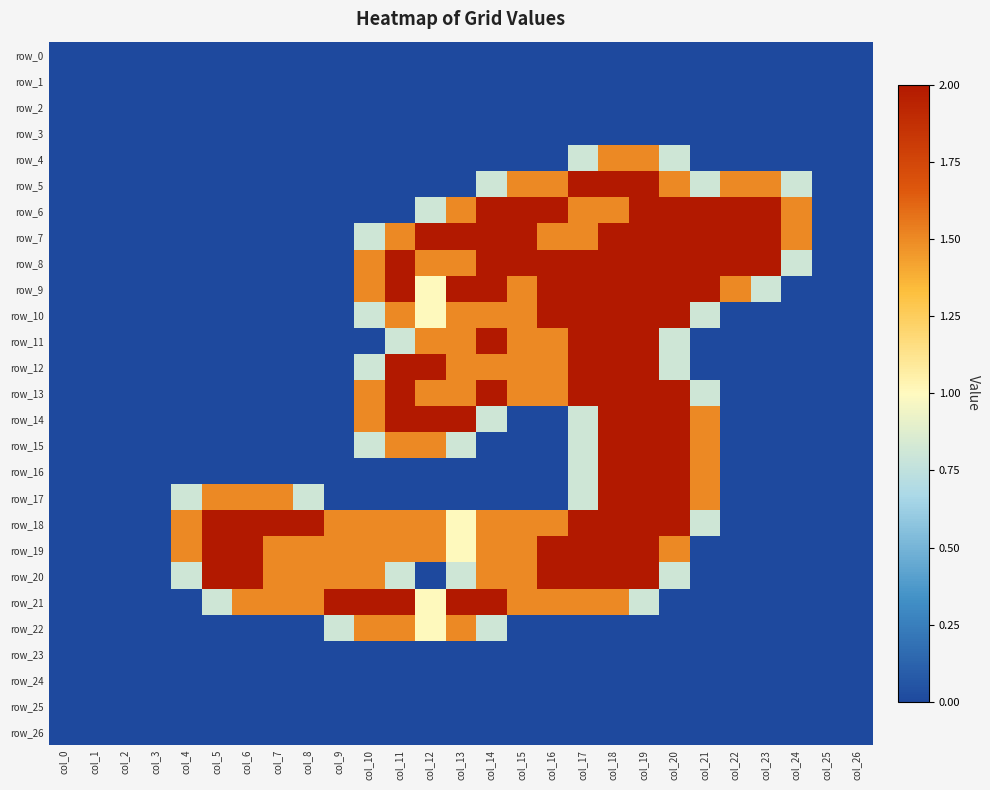

The value of row_21 at col_13 is 2.0. True or false?

True